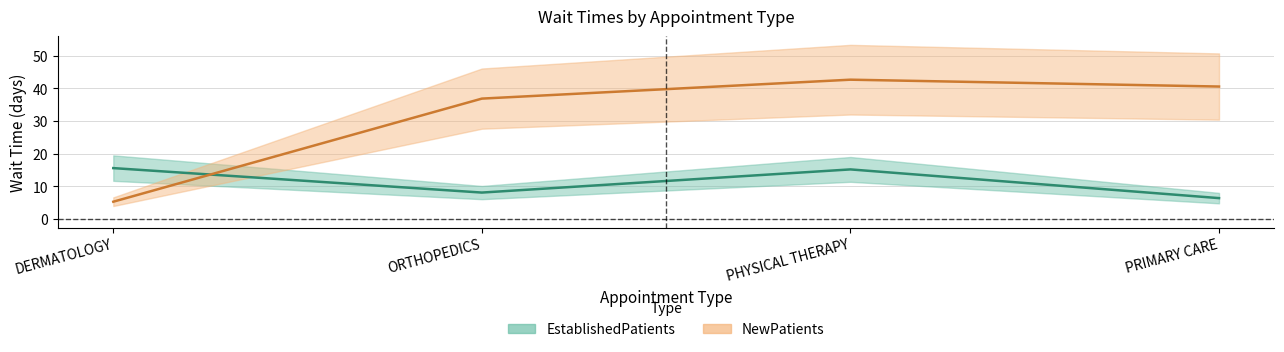

Between ORTHOPEDICS and PRIMARY CARE, which is larger?

ORTHOPEDICS